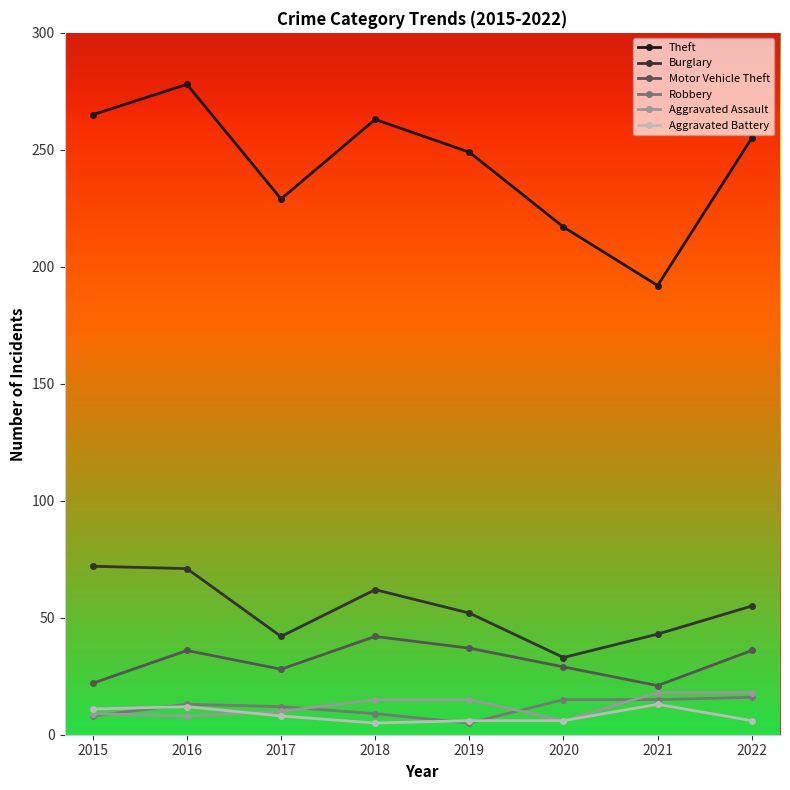

What is the maximum value for Theft?

278